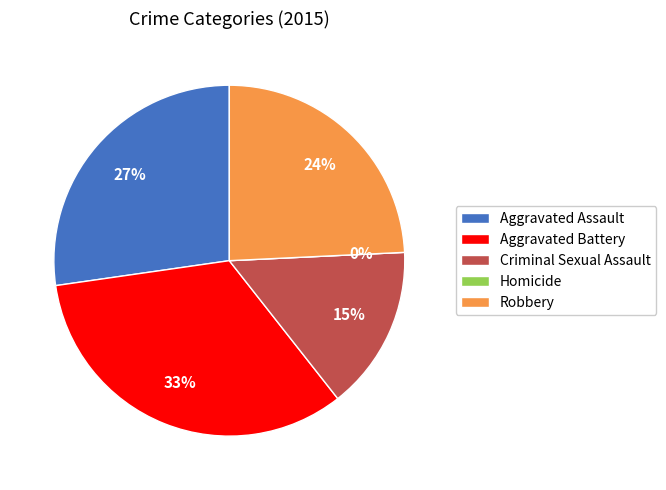

True or false: Aggravated Assault accounts for 27% of the total.

True